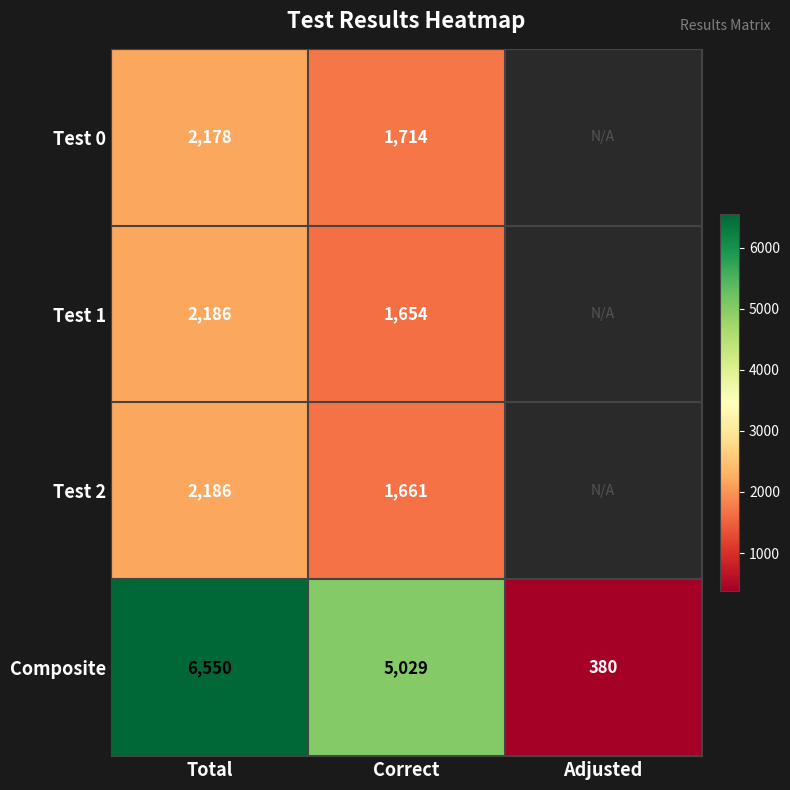

At which label does Composite reach its minimum?

Adjusted